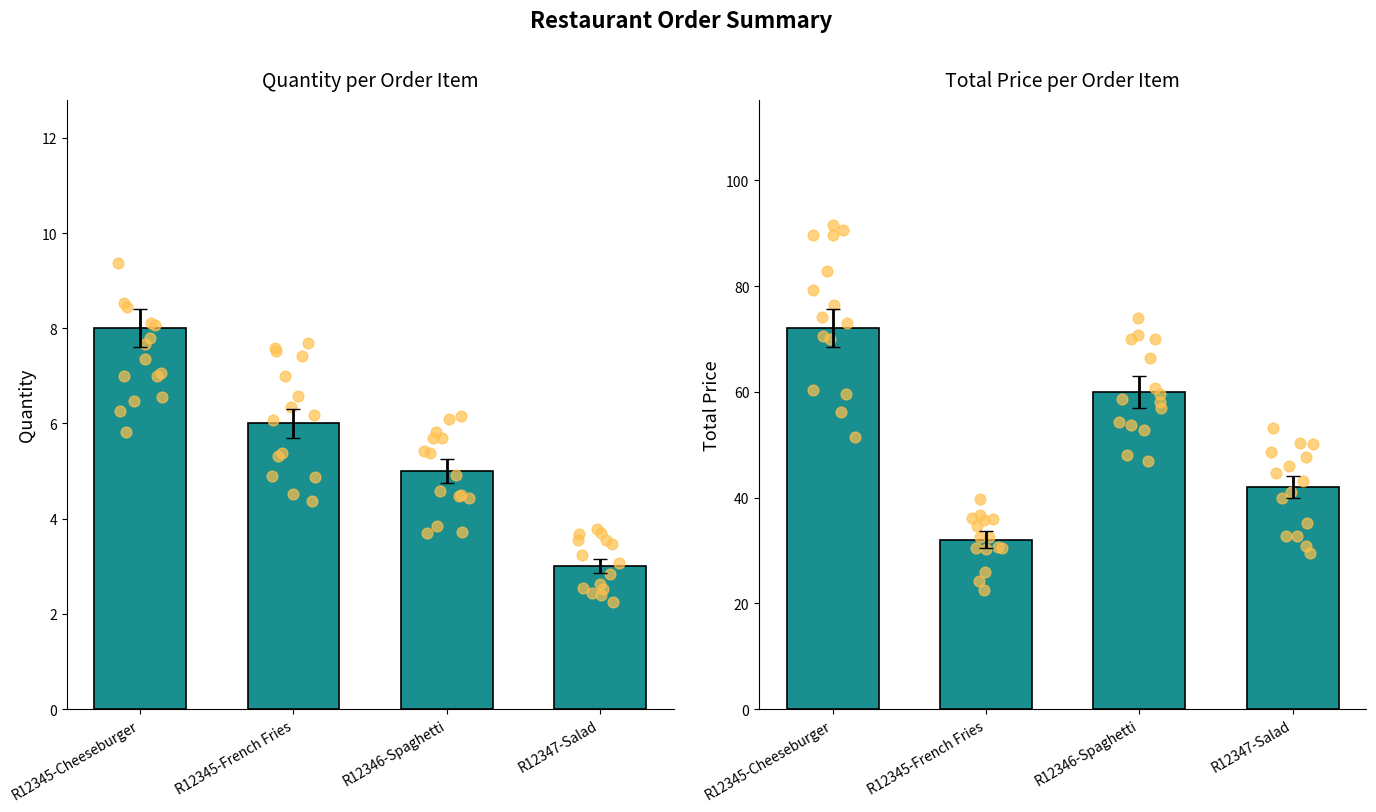

Is the value of Quantity at R12345-French Fries greater than the value of Total Price at R12345-Cheeseburger?

No